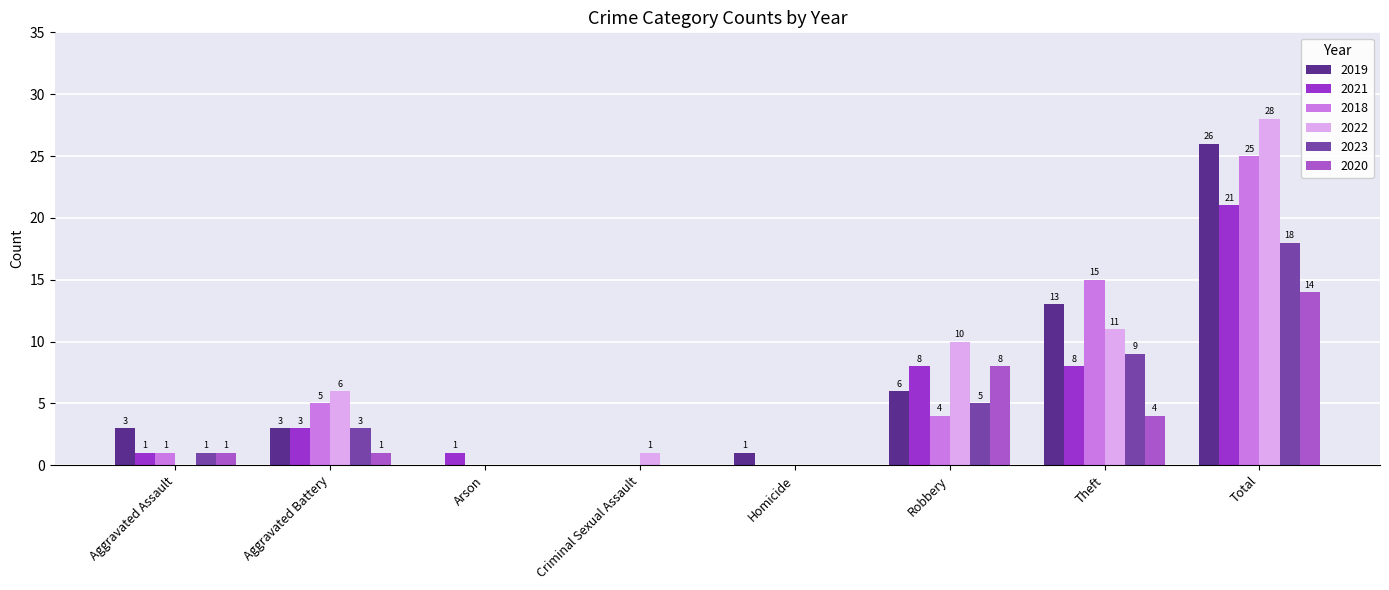

Between Arson and Total, which series saw the biggest shift?

2022